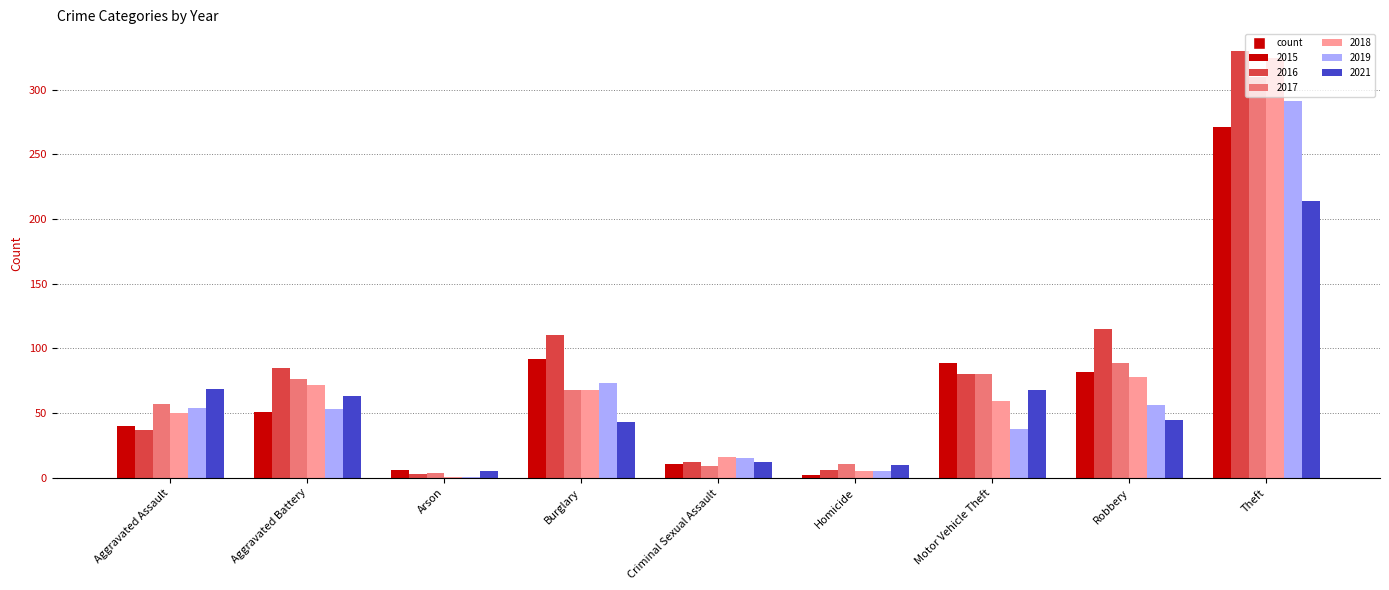

At which label is 2015 closest to 136?

Burglary